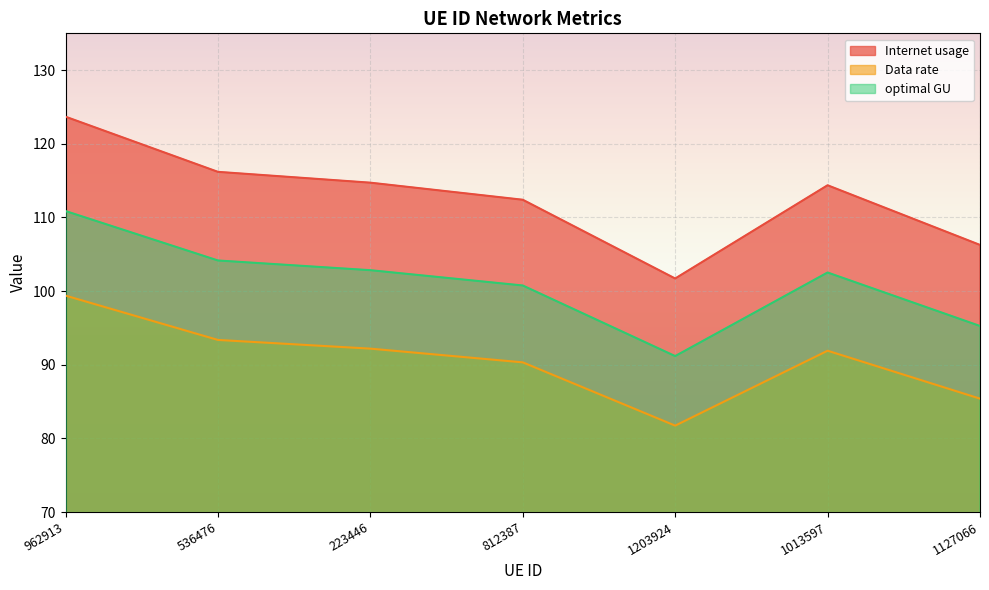

The optimal GU series shows 42.3 at 1127066. True or false?

False